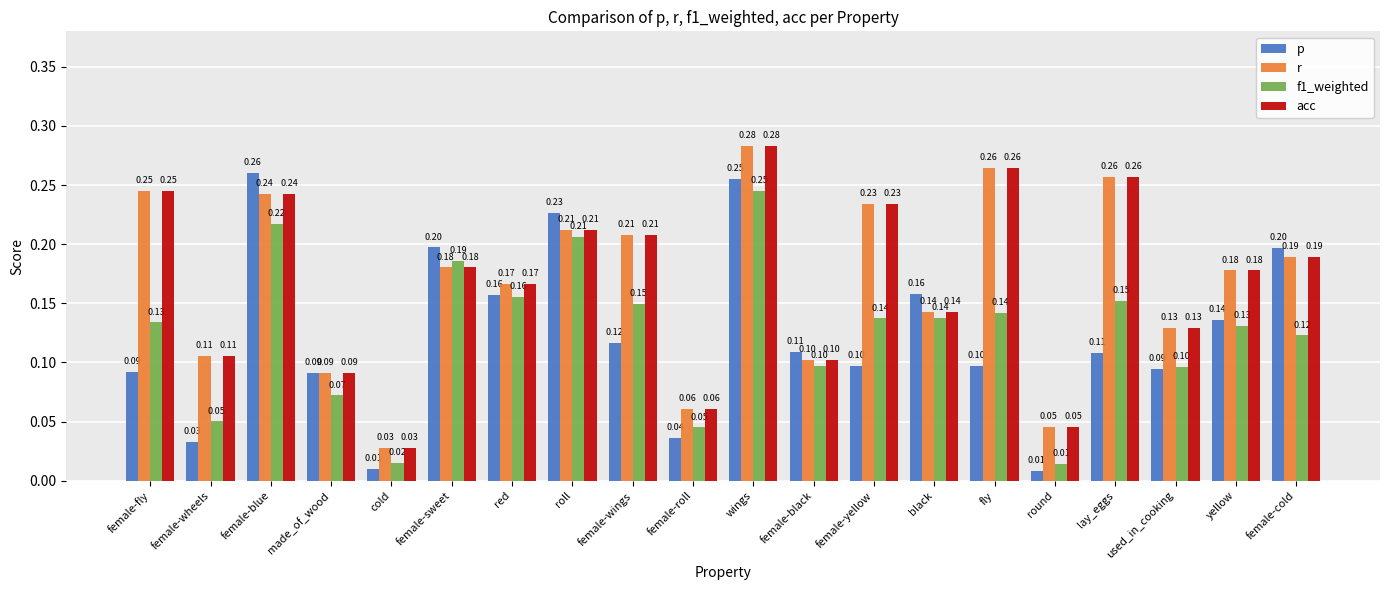

What is the total value across all series at wings?

1.1